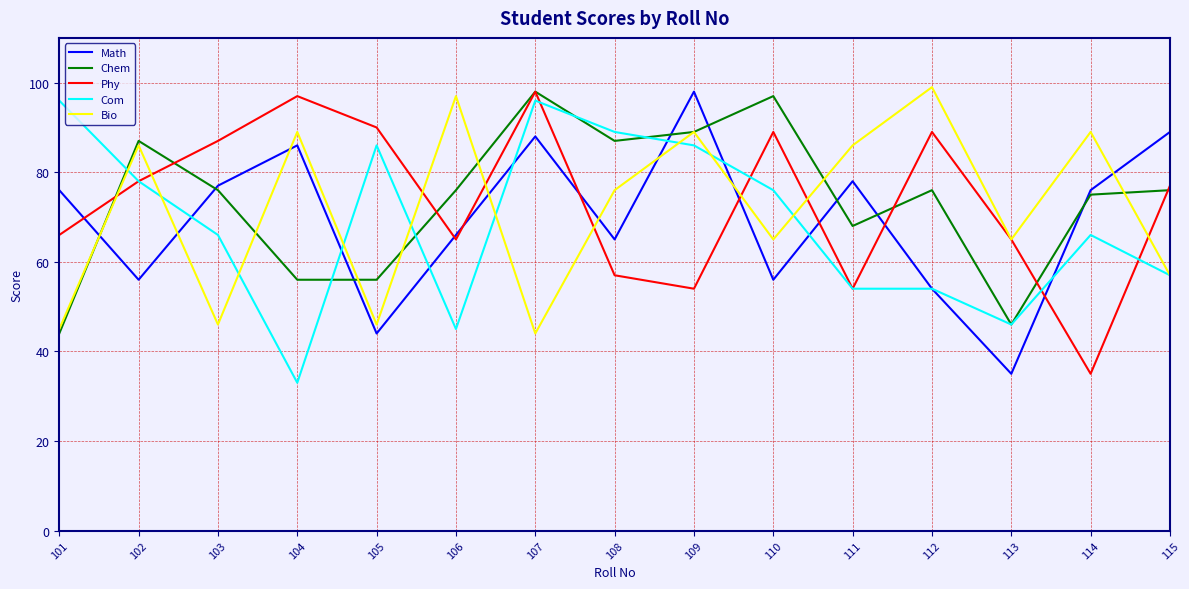

What is the average value of the Chem series?

74